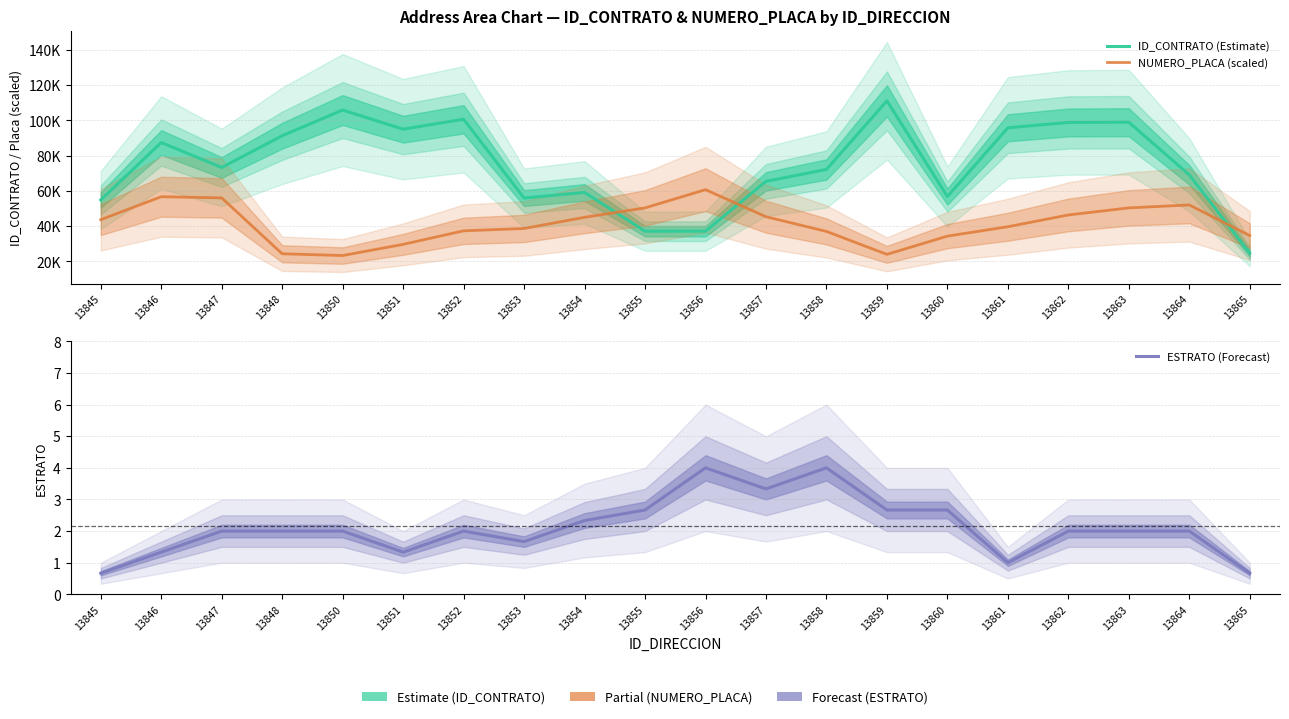

At which category does NUMERO_PLACA (scaled) reach its first local peak?

13846